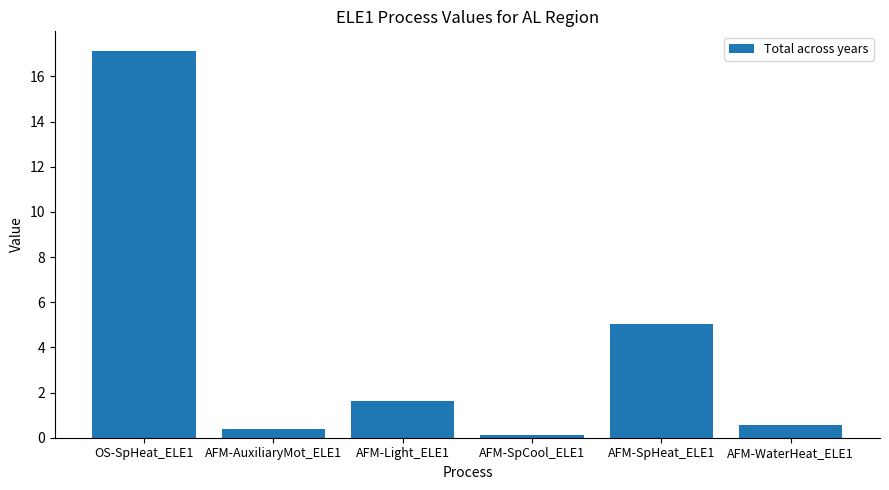

Reading left to right, transcribe all the data shown in this chart.

17.1	0.4	1.6	0.1	5.0	0.6